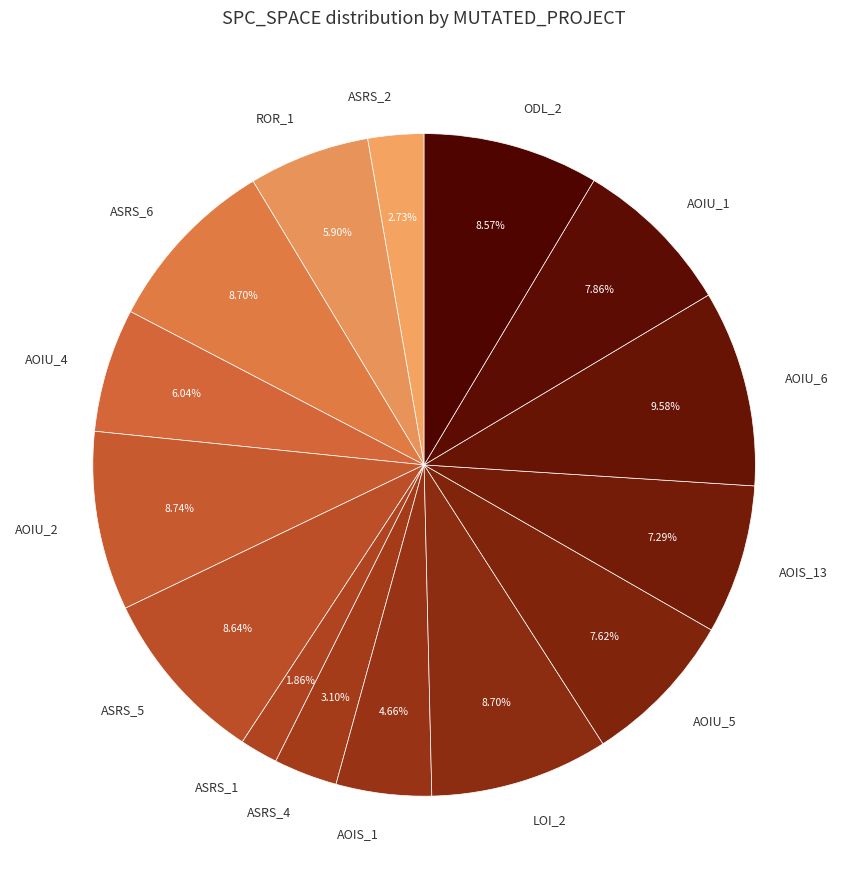

What is the largest slice in the pie chart?

AOIU_6